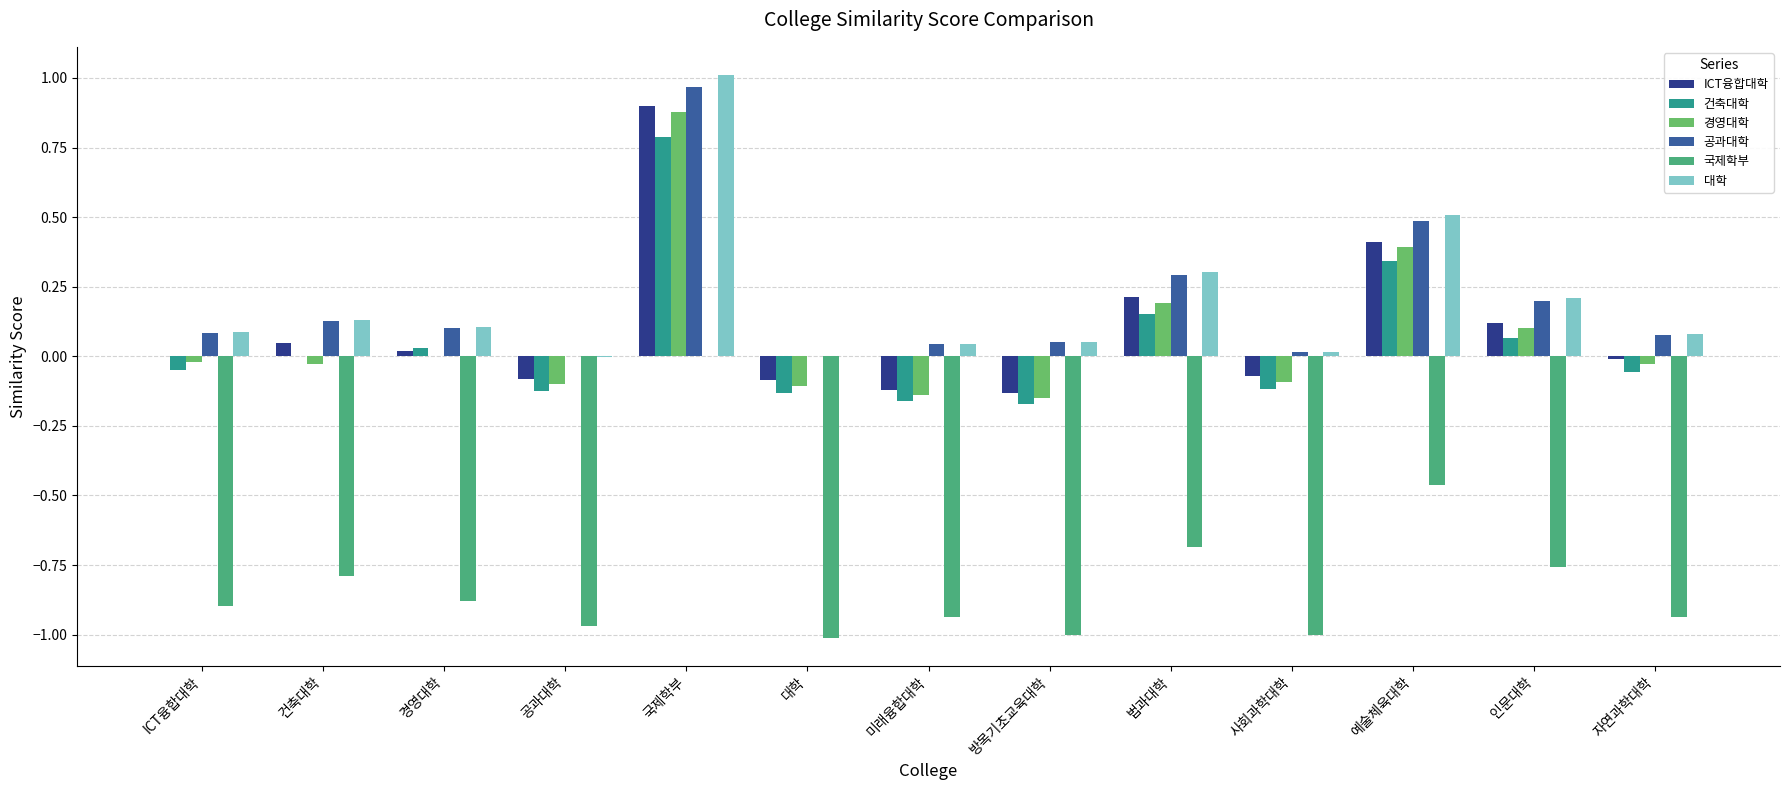

True or false: 건축대학 has a value of 0.2 at 법과대학.

False